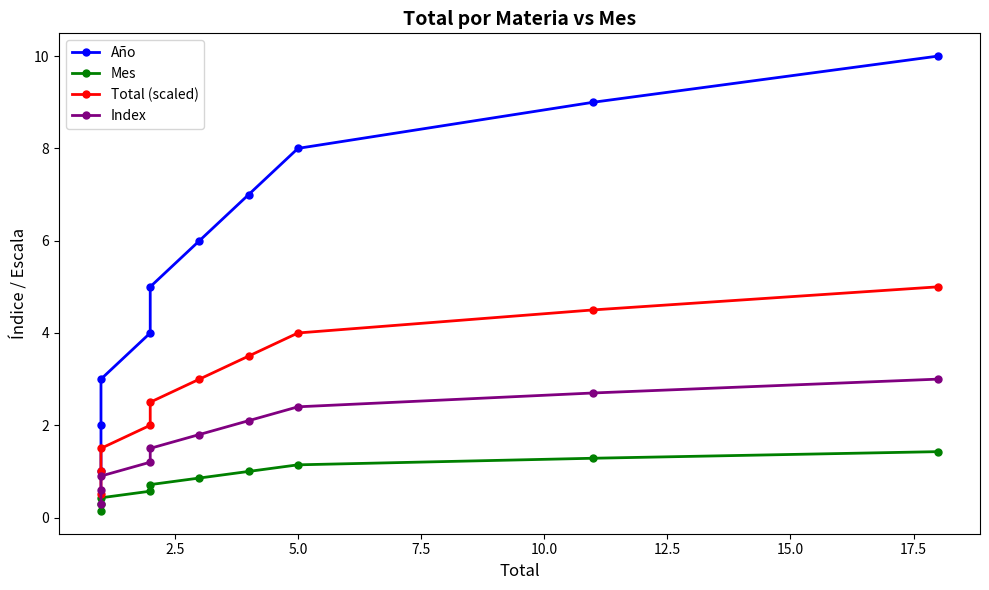

The Index series shows 0.4 at 10.0. True or false?

False